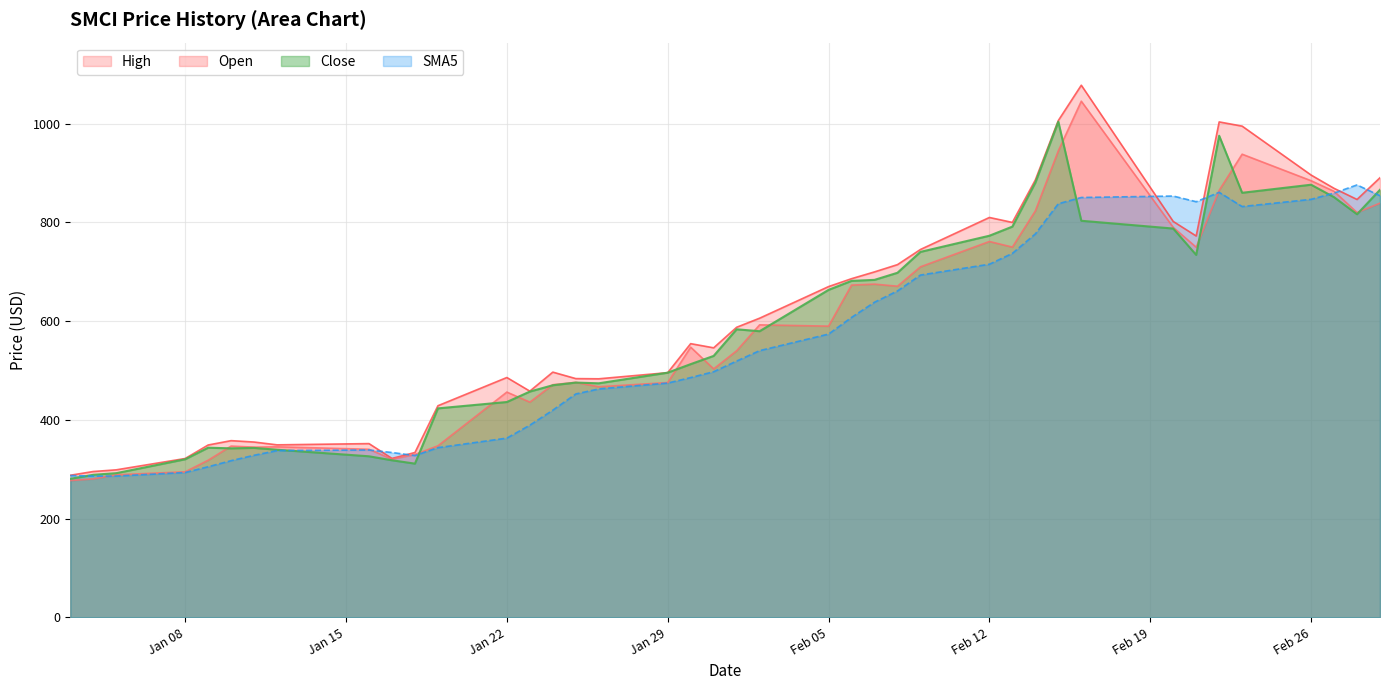

Reading right to left, transcribe all the data shown in this chart.

Open: 839.0	820.0	862.9	884.5	938.2	865.0	749.8	790.0	1045.5	945.0	823.3	750.0	761.3	710.0	670.8	675.0	673.0	589.9	592.5	540.0	503.4	547.3	475.7	467.1	476.1	471.3	436.0	456.4	347.6	330.0	320.5	340.5	345.5	344.8	347.0	318.3	294.9	288.8	280.5	277.2
High: 890.5	846.5	869.0	896.0	995.0	1003.5	772.5	802.0	1077.9	1006.3	886.0	800.0	810.0	745.2	714.5	699.8	686.0	670.0	606.0	587.6	546.0	554.4	495.7	483.2	483.7	496.8	458.3	485.9	428.7	334.0	322.0	352.0	349.5	355.2	358.0	349.2	321.8	298.9	295.5	287.9
Close: 866.1	816.5	851.1	876.3	860.0	975.5	734.2	787.6	803.3	1004.0	880.5	791.5	773.0	740.3	698.0	683.6	681.6	663.3	579.6	583.5	529.6	513.0	495.7	474.1	475.6	470.2	457.4	436.2	423.4	311.4	318.2	326.3	339.6	343.3	342.4	343.7	320.3	292.1	288.8	280.6
SMA5: 854.0	875.9	859.4	846.7	832.1	860.9	841.9	853.4	850.5	837.9	776.7	737.3	715.3	693.4	661.2	638.3	607.5	573.8	540.3	519.2	497.6	485.7	474.6	462.7	452.5	419.7	389.3	363.1	343.8	327.8	334.0	339.1	337.9	328.4	317.5	305.1	293.5	286.3	286.1	287.4